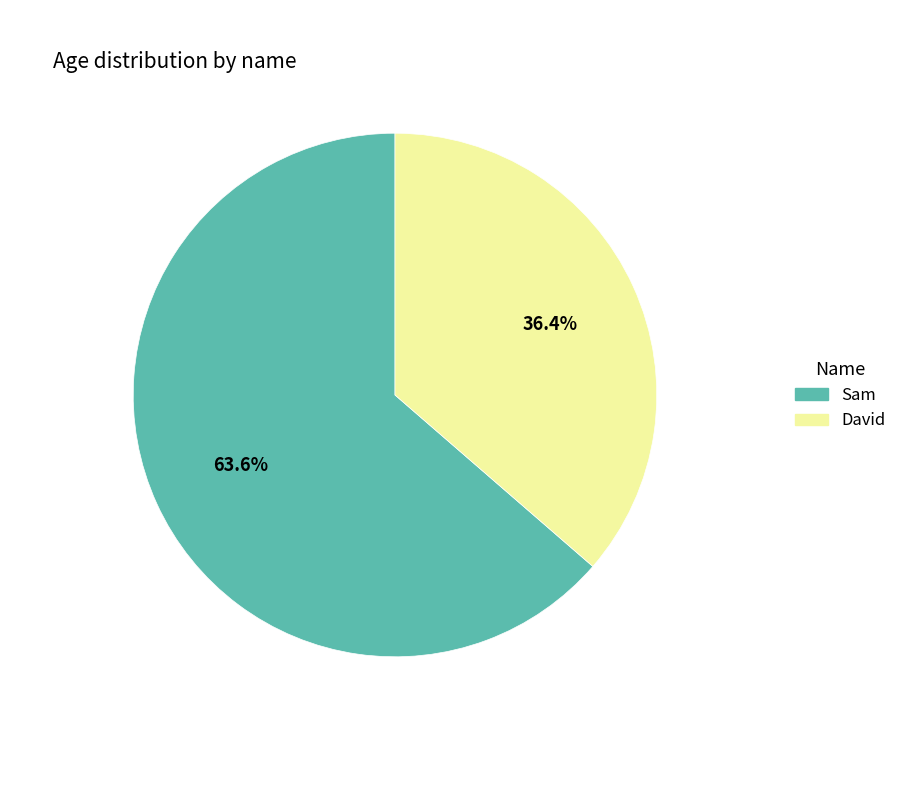

Which category has the smallest portion of the pie?

David